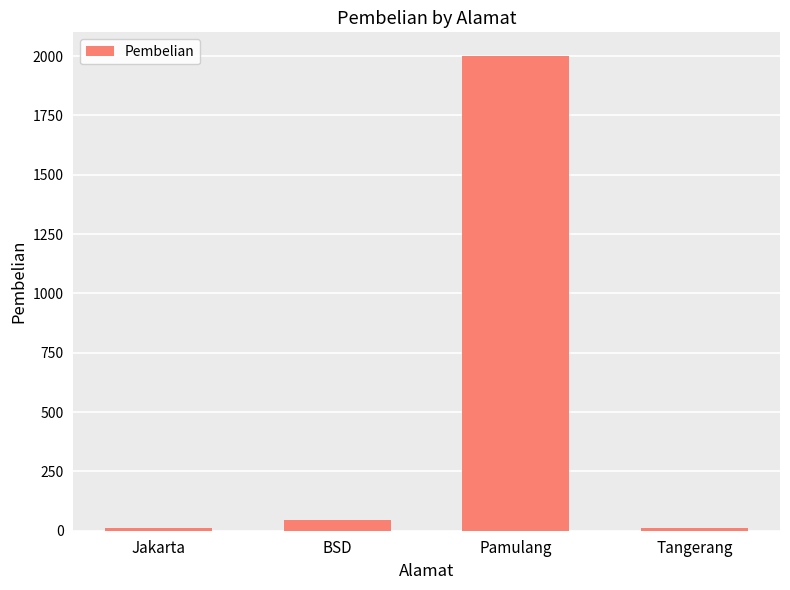

What is the sum of the values at BSD and Jakarta?

58